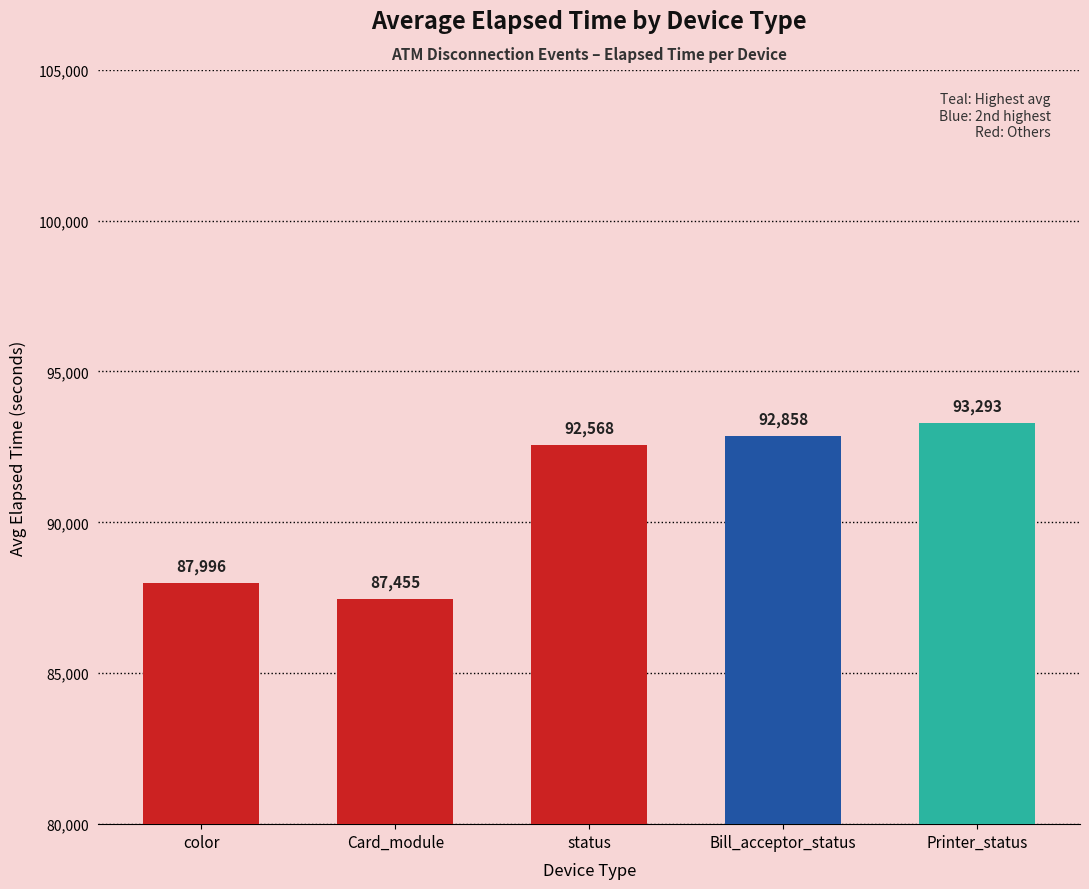

What is the difference between the maximum and minimum values?

5838